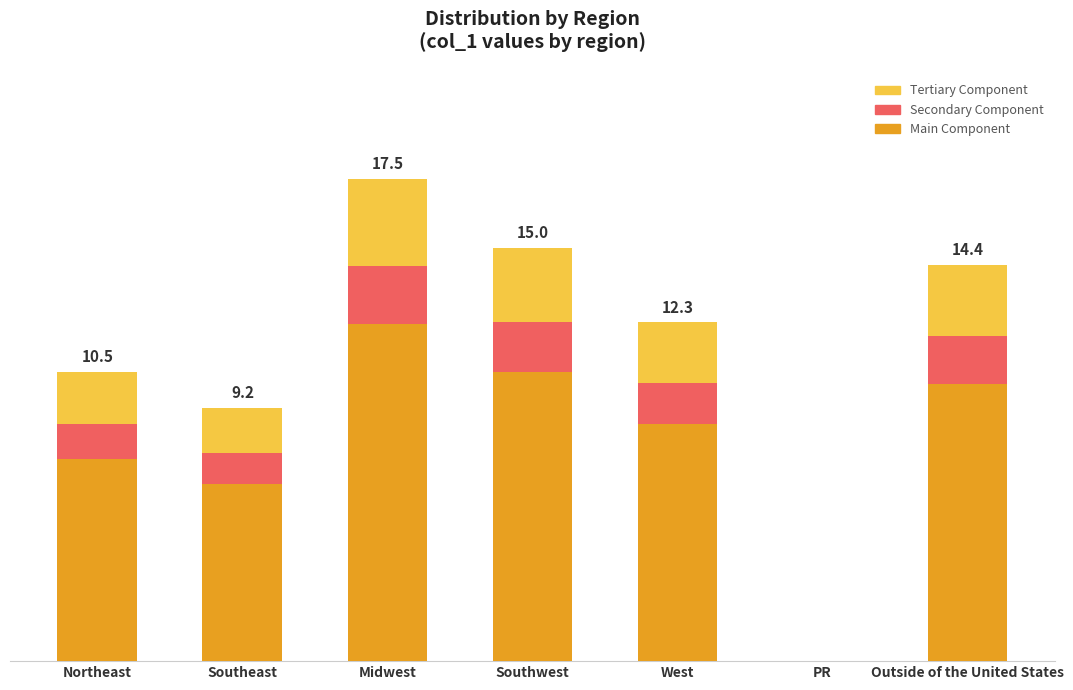

Are the bars horizontal?

No